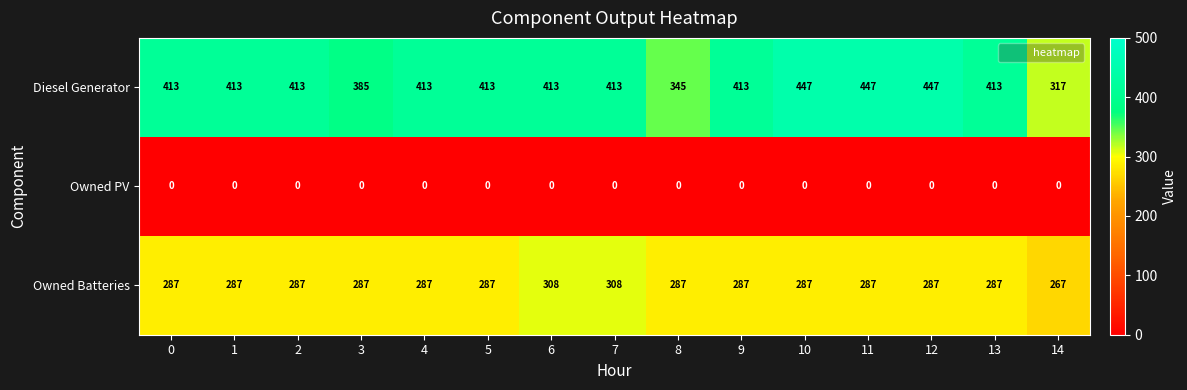

The value of Owned Batteries at 11 is 287. True or false?

True